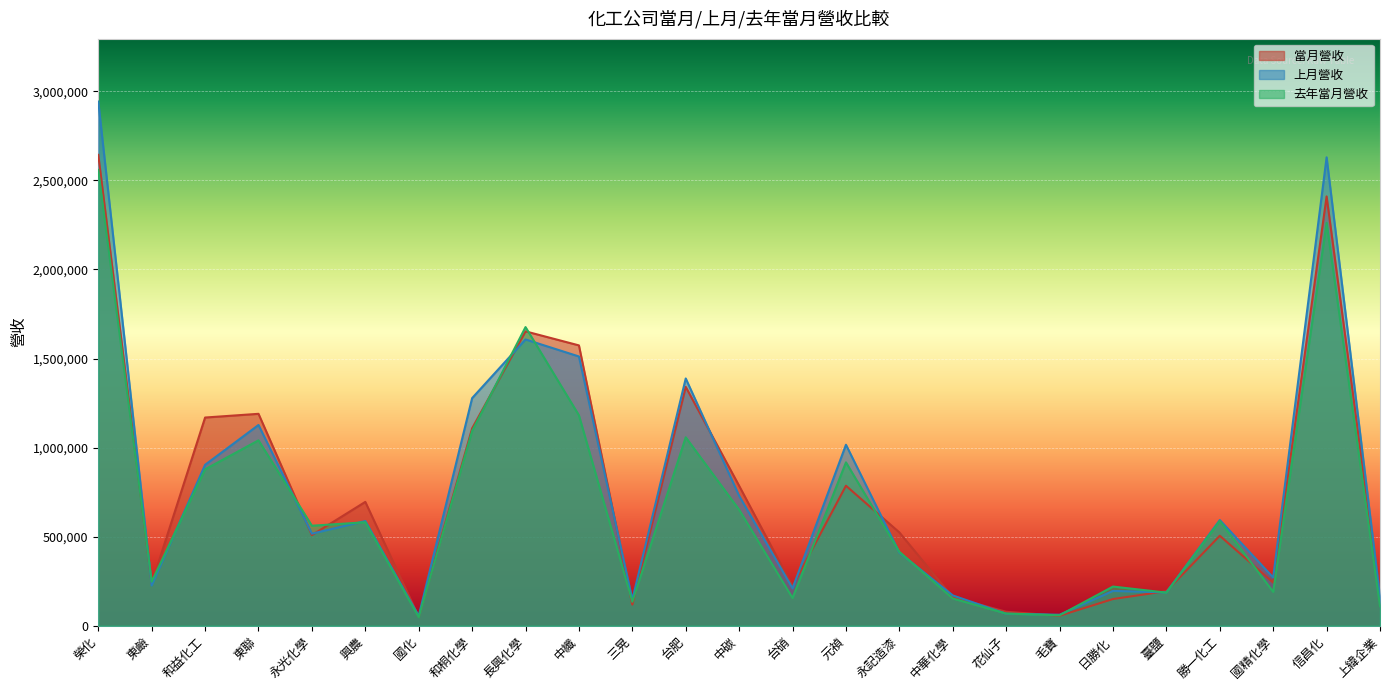

At which category does 去年當月營收 reach its first local peak?

東聯